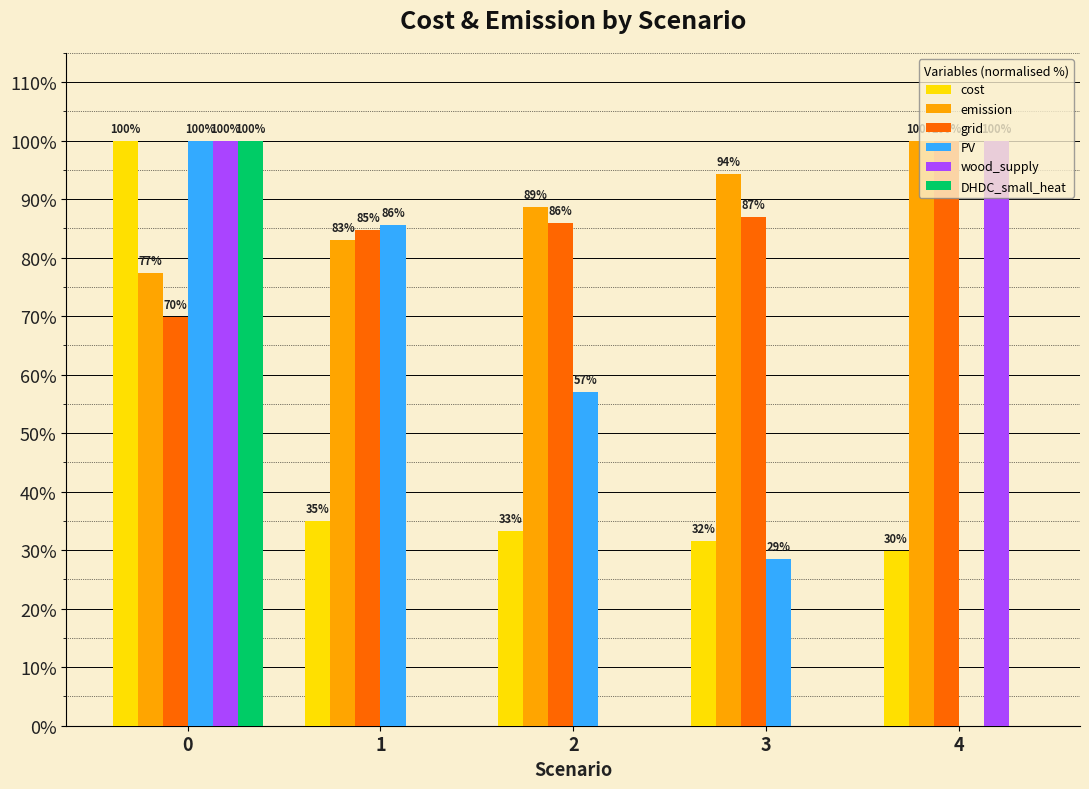

Which series has the largest total across all categories?

emission